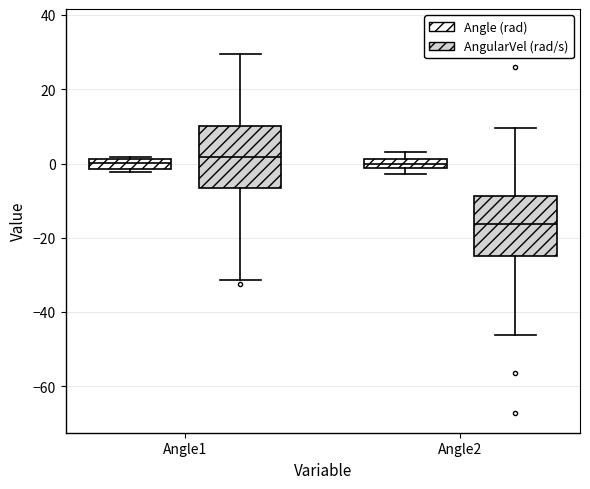

Where is the lower edge of the box for Angle2 (Angle (rad)) on the y-axis? The values are not printed on the chart, so give them approximately, as read against the axis.

-2